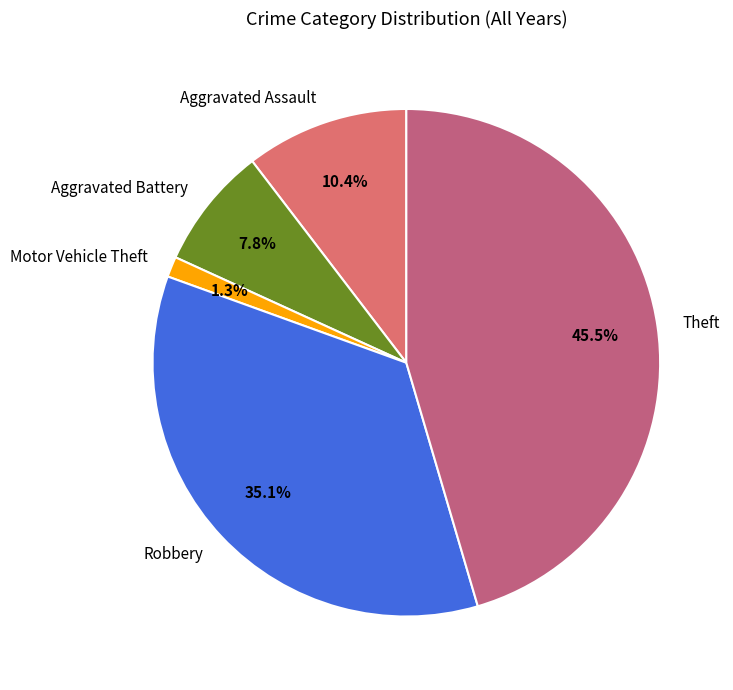

Is there any slice that represents more than half of the pie?

No